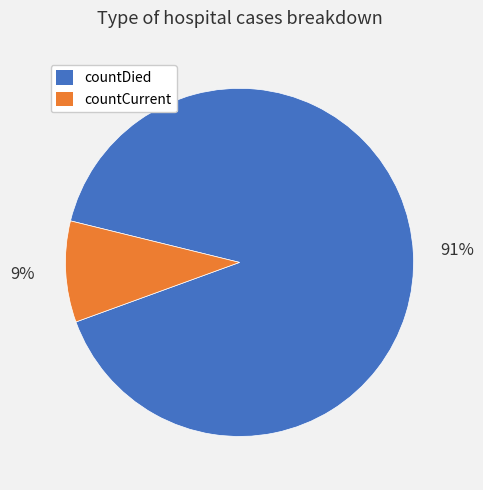

What percentage is the countDied slice, to the nearest percent?

91%